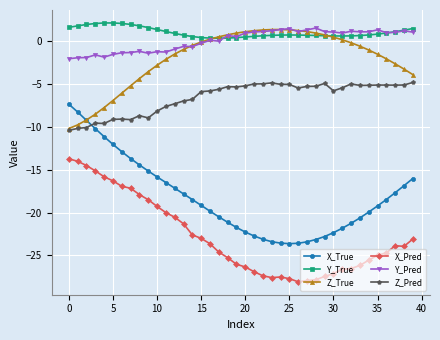

Which series has the largest range (max minus min)?

X_True